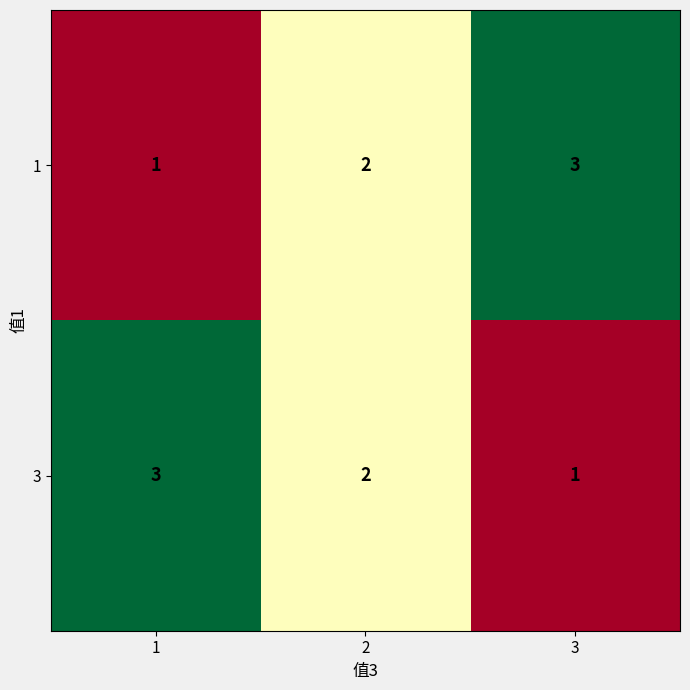

What is the highest value of the 1 series?

3